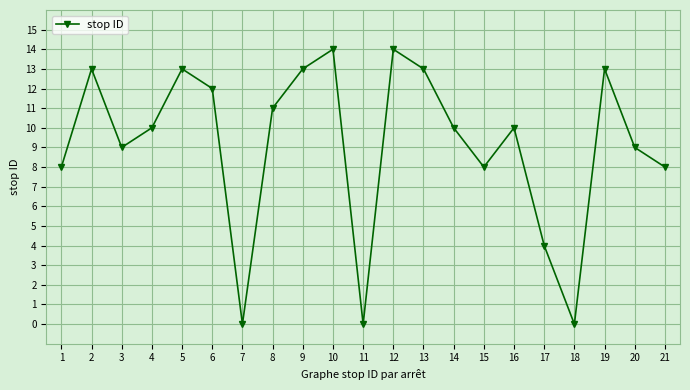

Reading left to right, what are all the values shown in this chart?

1=8	2=13	3=9	4=10	5=13	6=12	7=0	8=11	9=13	10=14	11=0	12=14	13=13	14=10	15=8	16=10	17=4	18=0	19=13	20=9	21=8